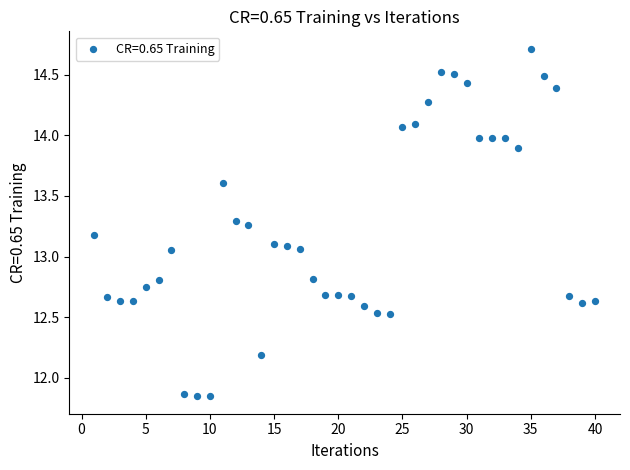

What is the range of X values (max minus min)?

39.0